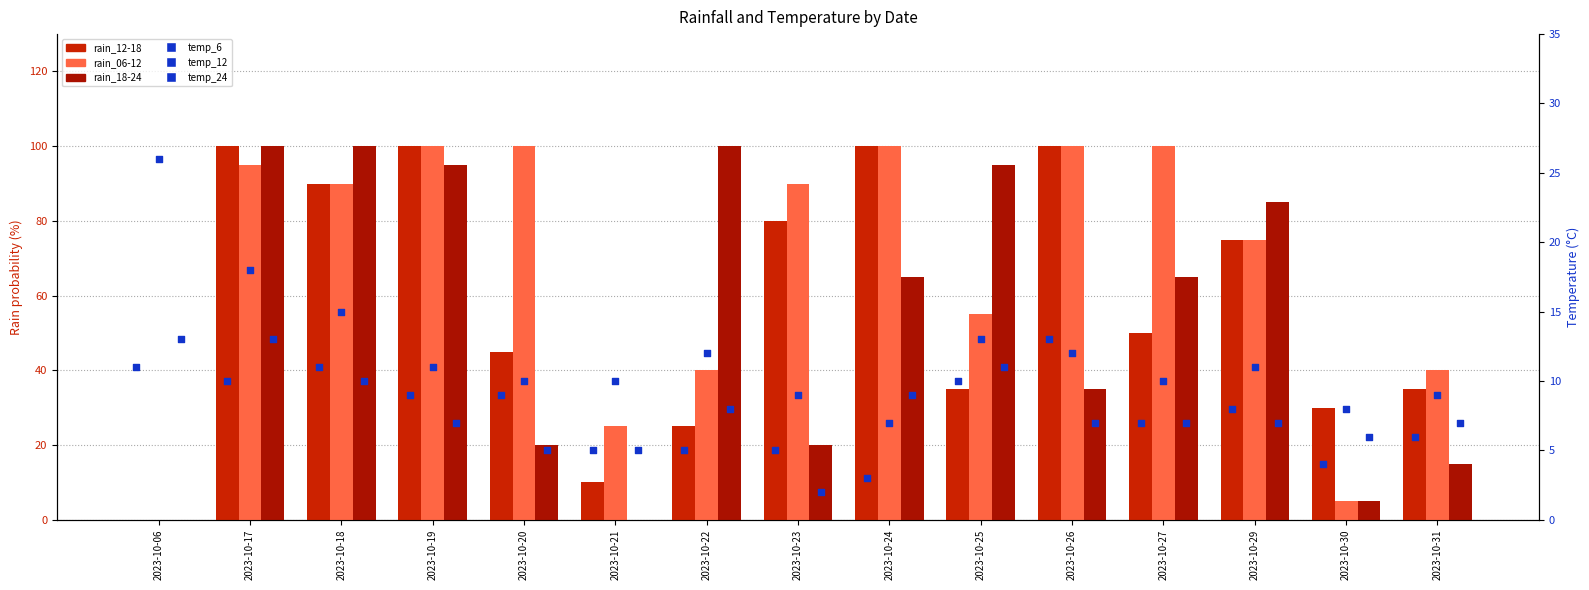

Is the value of rain_18-24 at 2023-10-31 greater than the value of rain_06-12 at 2023-10-18?

No